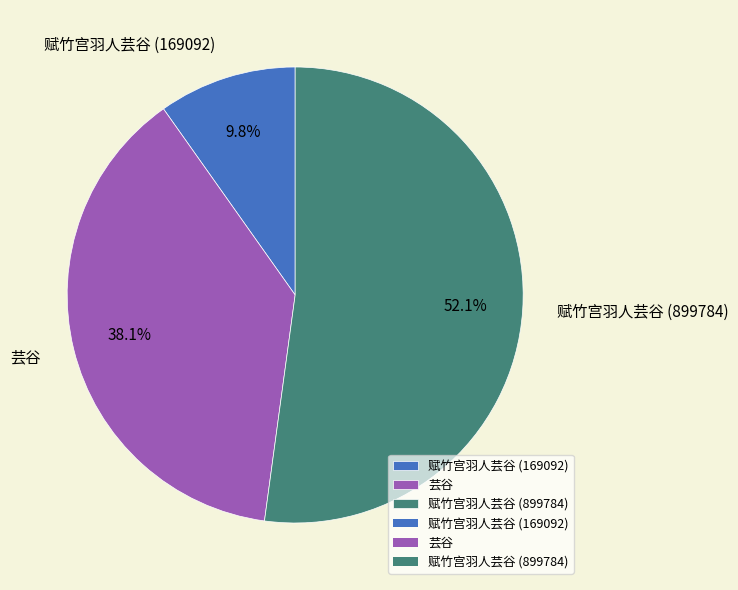

How many segments does this pie chart have?

3